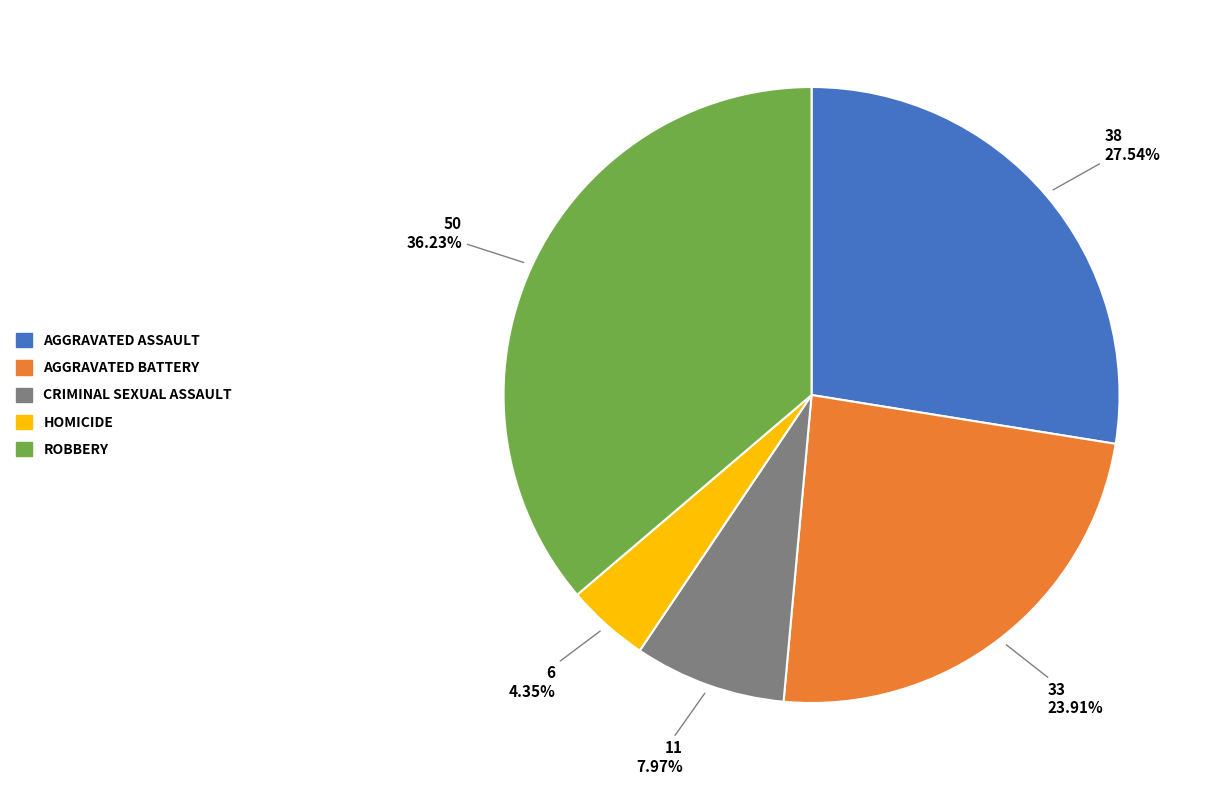

Does any single category account for the majority?

No